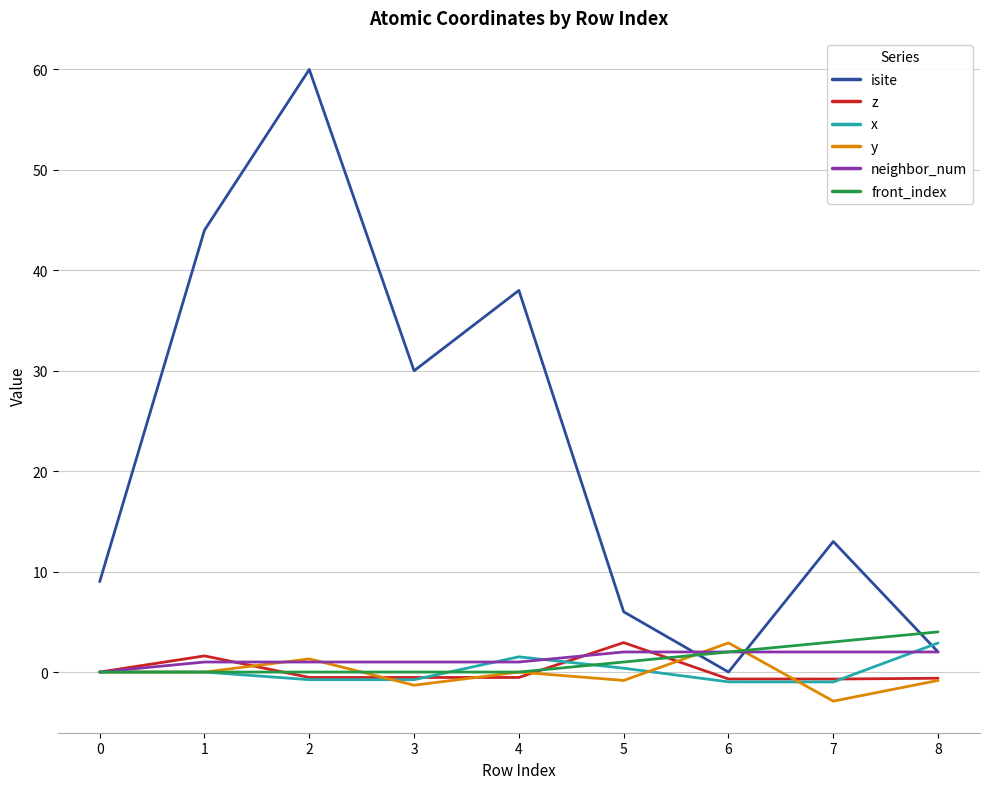

Count the number of categories in the chart.

9